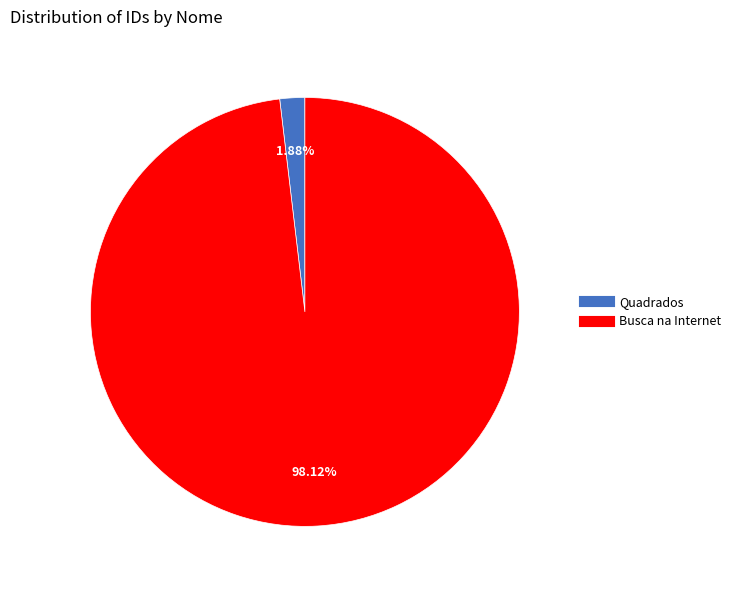

Which has a higher value, Busca na Internet or Quadrados?

Busca na Internet